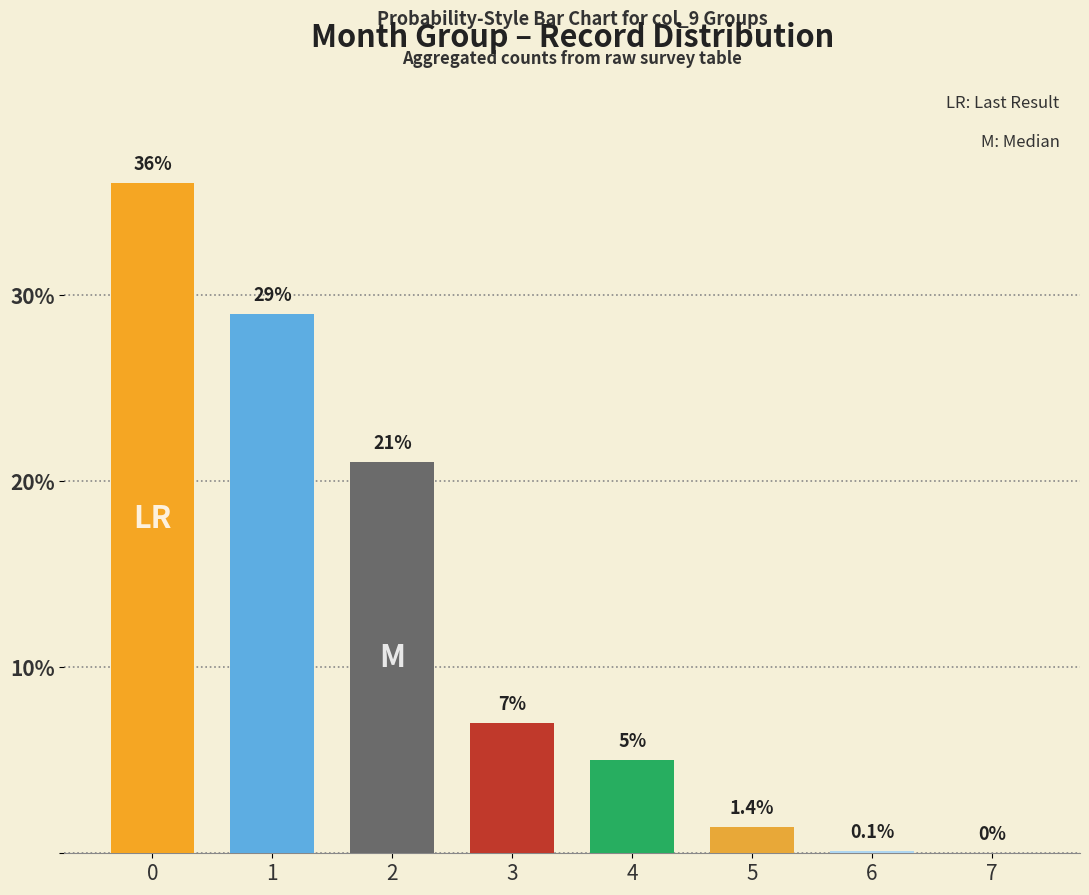

Count the number of categories in the chart.

8